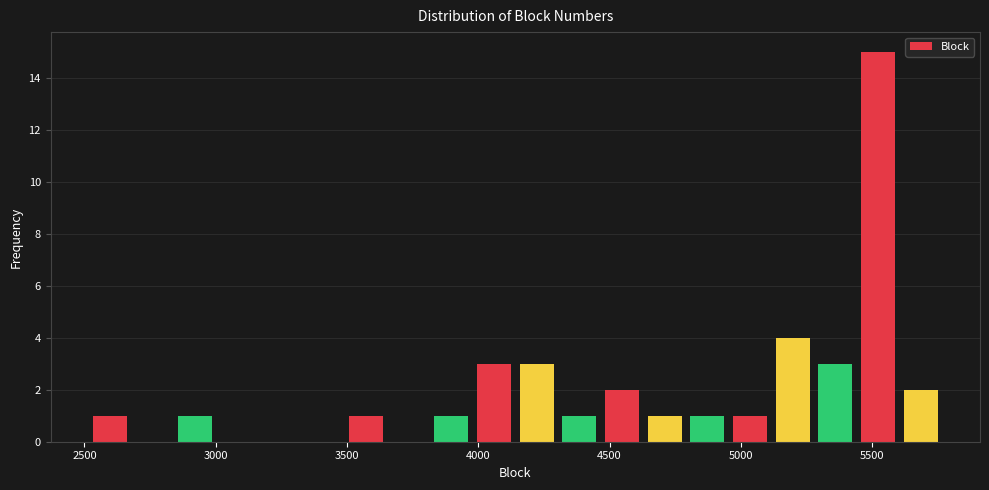

Around what value on the x-axis is the tallest bar? Give the approximate position of its centre, as read against the axis.

5500